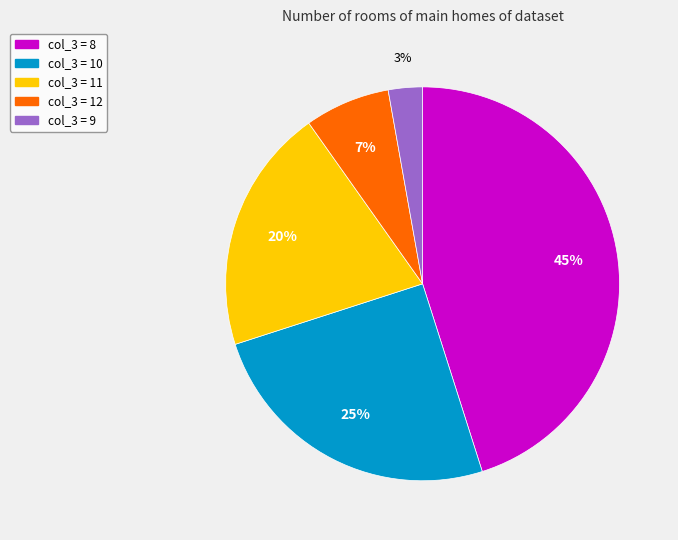

What is the smallest slice in the pie chart?

col_3 = 9